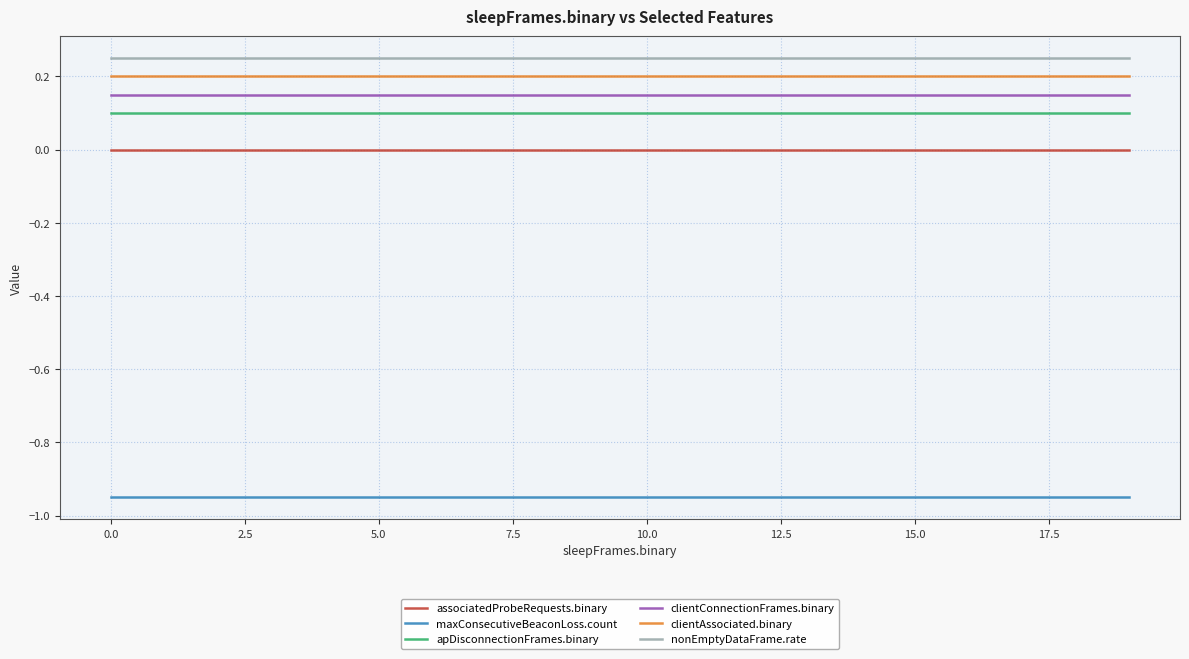

What is the average value of the clientAssociated.binary series?

0.2